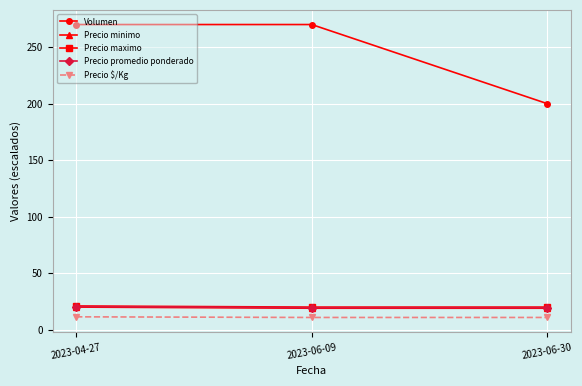

What is the value of the Precio $/Kg point at the 3rd from the left?

10.8